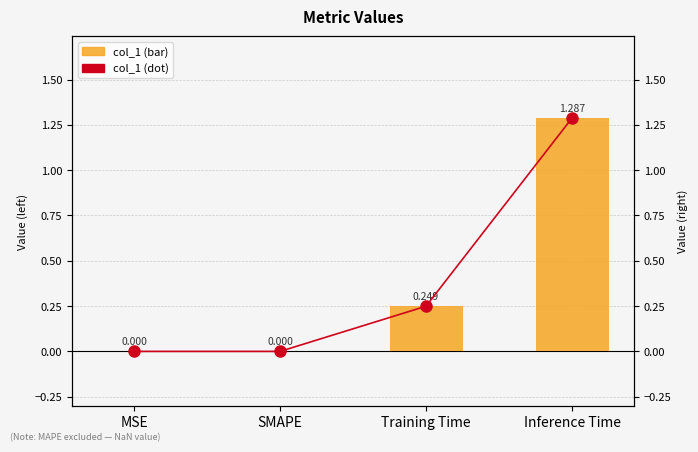

How many positive values does the col_1 series have?

2